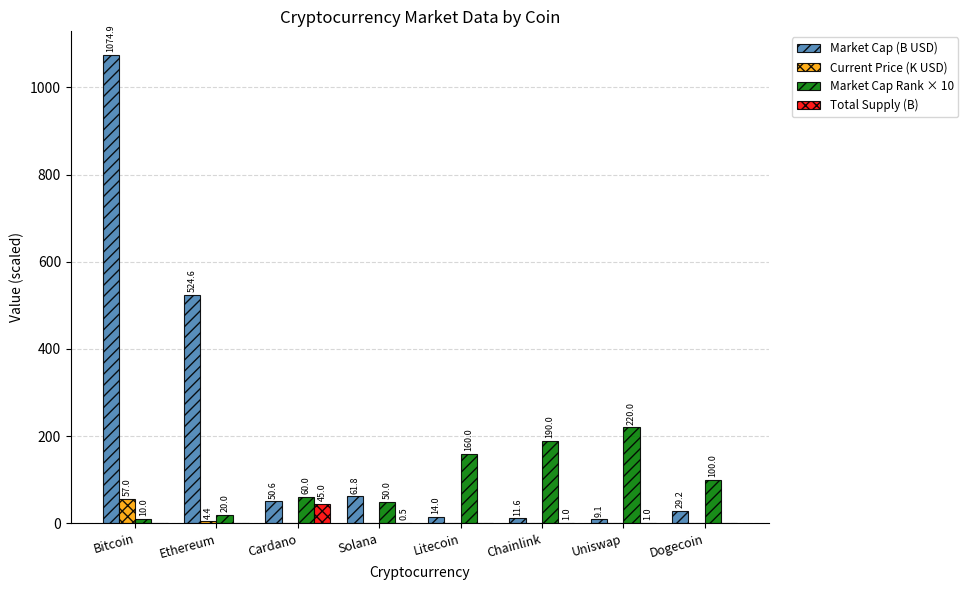

The value of Current Price (K USD) at Dogecoin is 0.0. True or false?

True